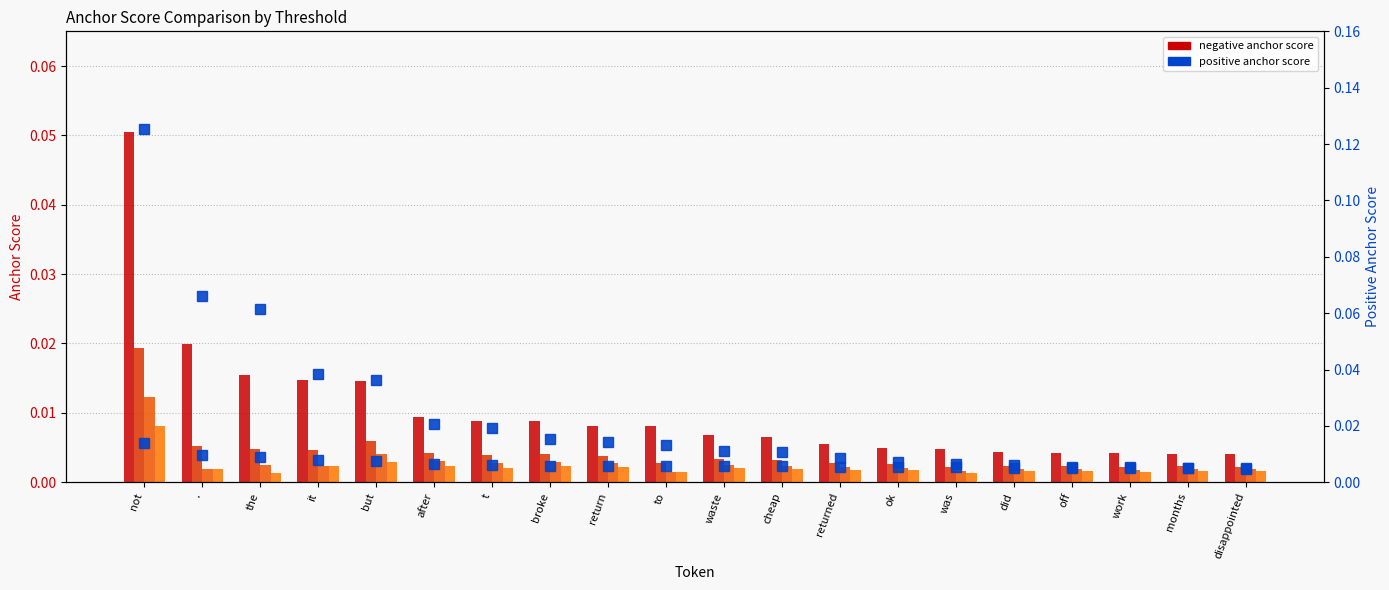

Between . and ok, which series saw the biggest shift?

0.95-positive anchor score